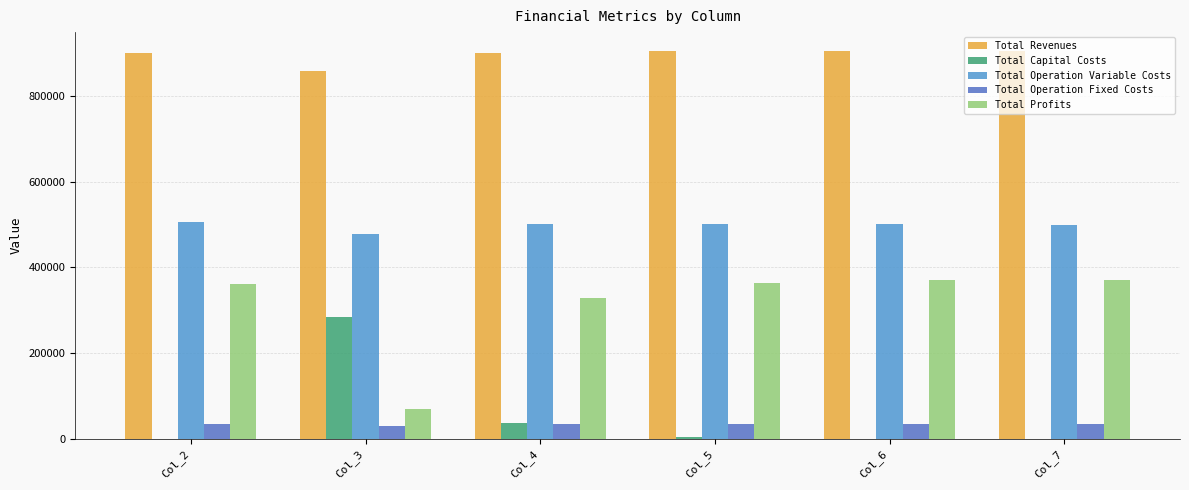

Which series has the largest total across all categories?

Total Revenues